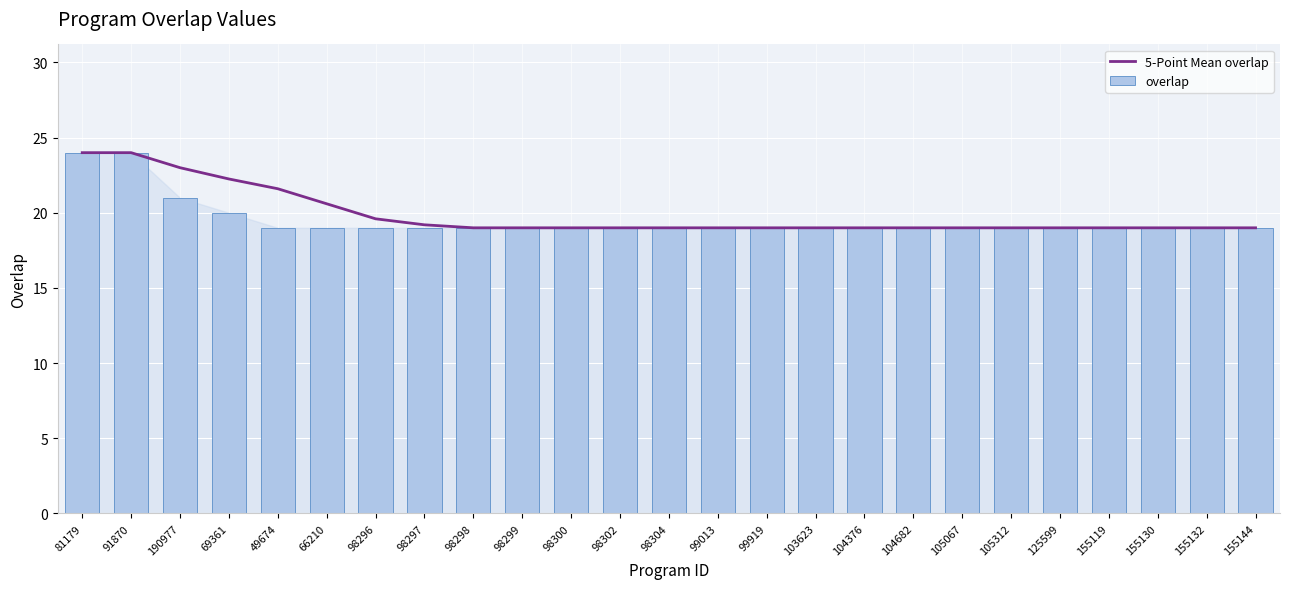

List the labels in order of overlap value, largest first.

81179, 91870, 190977, 69361, 49674, 66210, 98296, 98297, 98298, 98299, 98300, 98302, 98304, 99013, 99919, 103623, 104376, 104682, 105067, 105312, 125599, 155119, 155130, 155132, 155144